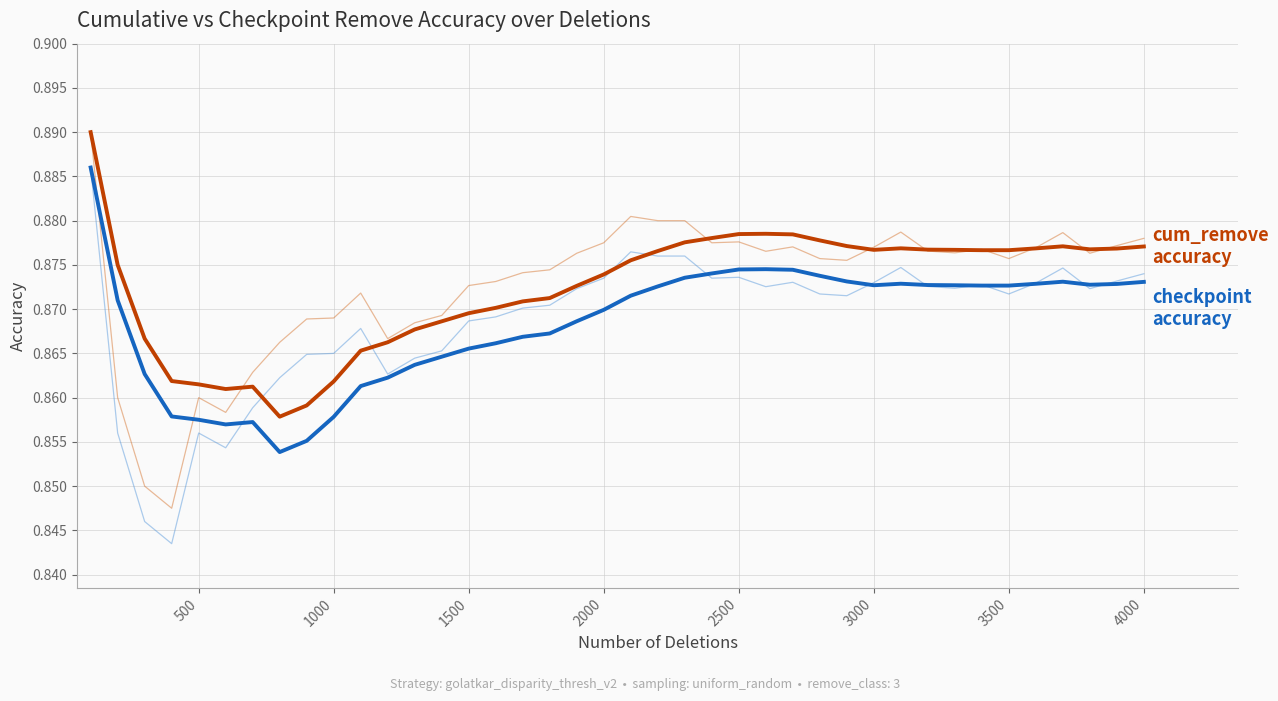

Reading right to left, what are all the values shown in this chart?

cum_remove_accuracy: 0.9	0.9	0.9	0.9	0.9	0.9	0.9	0.9	0.9	0.9	0.9	0.9	0.9	0.9	0.9	0.9	0.9	0.9	0.9	0.9	0.9	0.9	0.9	0.9	0.9	0.9	0.9	0.9	0.9	0.9	0.9	0.9	0.9	0.9	0.9	0.9	0.8	0.8	0.9	0.9
checkpoint_remove_accuracy: 0.9	0.9	0.9	0.9	0.9	0.9	0.9	0.9	0.9	0.9	0.9	0.9	0.9	0.9	0.9	0.9	0.9	0.9	0.9	0.9	0.9	0.9	0.9	0.9	0.9	0.9	0.9	0.9	0.9	0.9	0.9	0.9	0.9	0.9	0.9	0.9	0.8	0.8	0.9	0.9